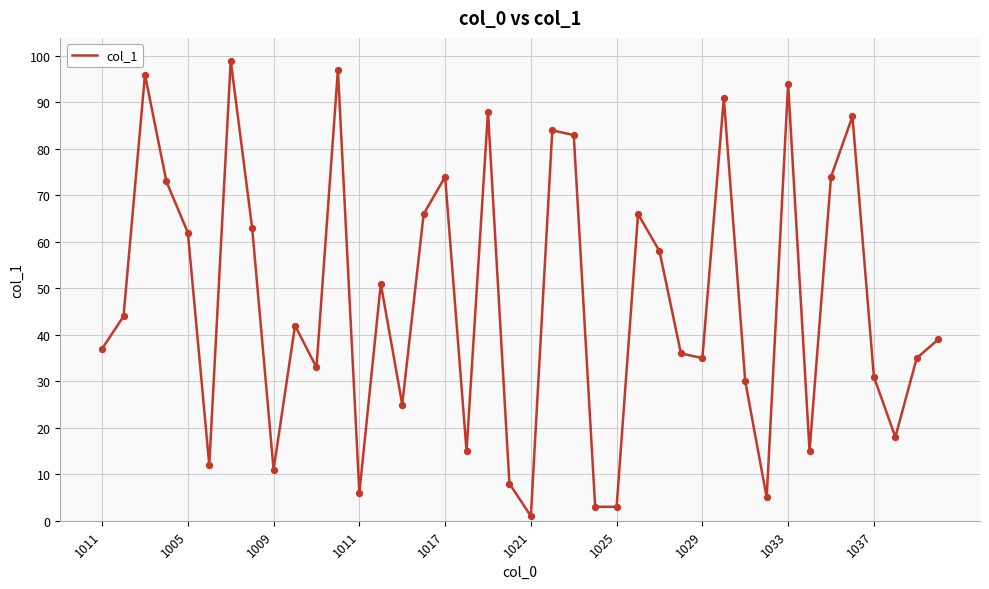

What is the greatest value displayed?

99